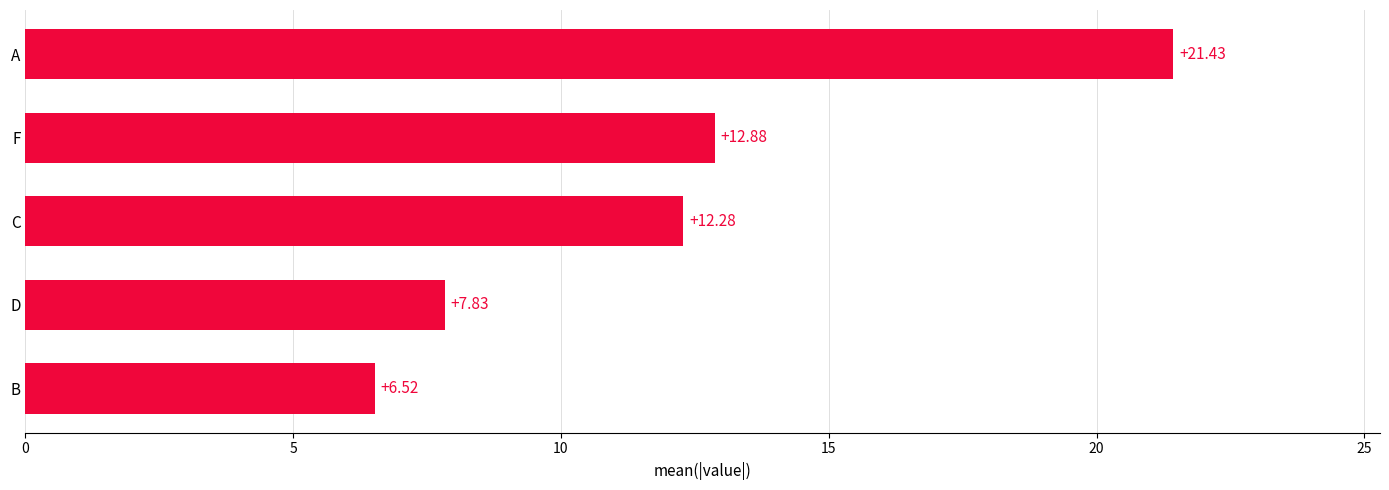

Rank the categories by value from highest to lowest.

A, F, C, D, B